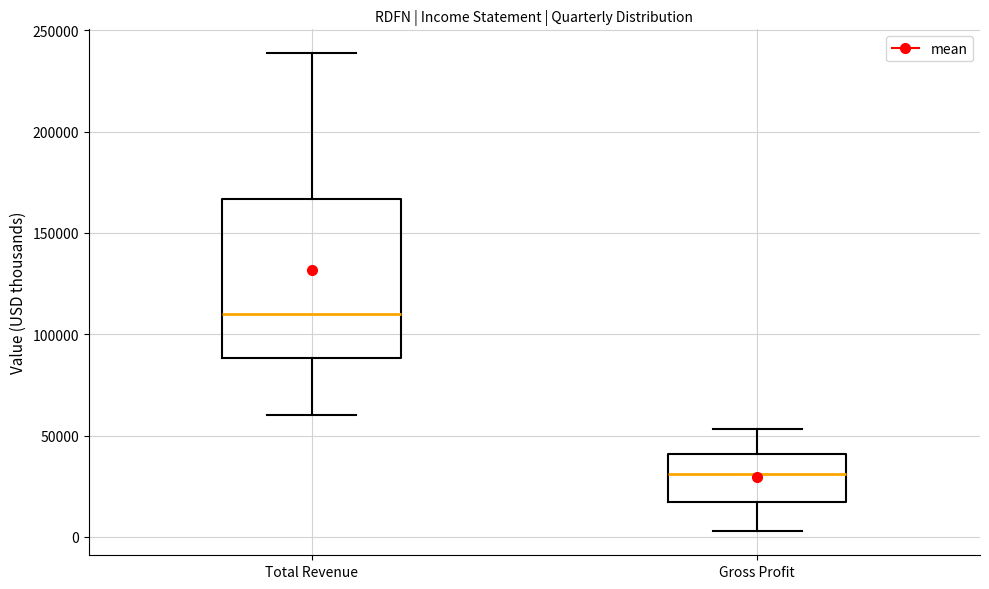

Reading left to right, read every box against the y-axis: the position of its median line, the range the box covers, and the ends of its whiskers. The values are not printed on the chart, so give them approximately, as read against the axis.

Total Revenue: median 110000, box 90000 to 165000, whiskers 60000 to 240000
Gross Profit: median 30000, box 15000 to 40000, whiskers 5000 to 55000